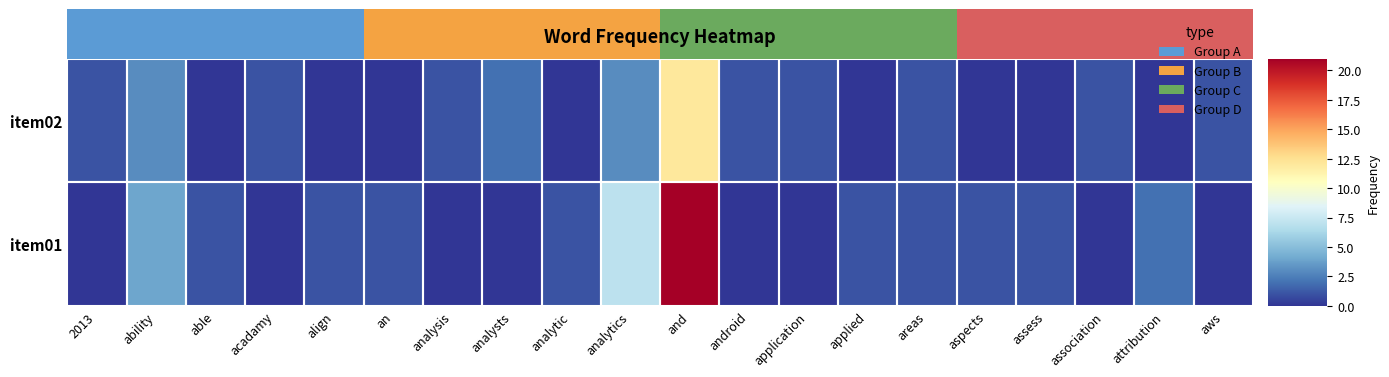

Reading right to left, extract all data points from this chart.

item01: aws=0	attribution=2	association=0	assess=1	aspects=1	areas=1	applied=1	application=0	android=0	and=21	analytics=7	analytic=1	analysts=0	analysis=0	an=1	align=1	acadamy=0	able=1	ability=4	2013=0
item02: aws=1	attribution=0	association=1	assess=0	aspects=0	areas=1	applied=0	application=1	android=1	and=12	analytics=3	analytic=0	analysts=2	analysis=1	an=0	align=0	acadamy=1	able=0	ability=3	2013=1